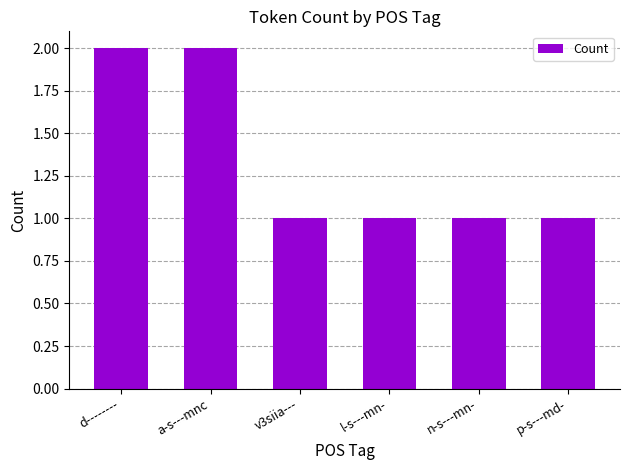

What position from the right is n-s---mn-?

2